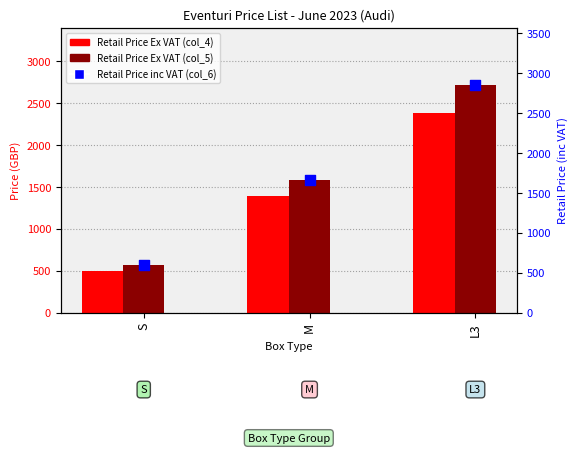

What is the total value across all series at M?

4643